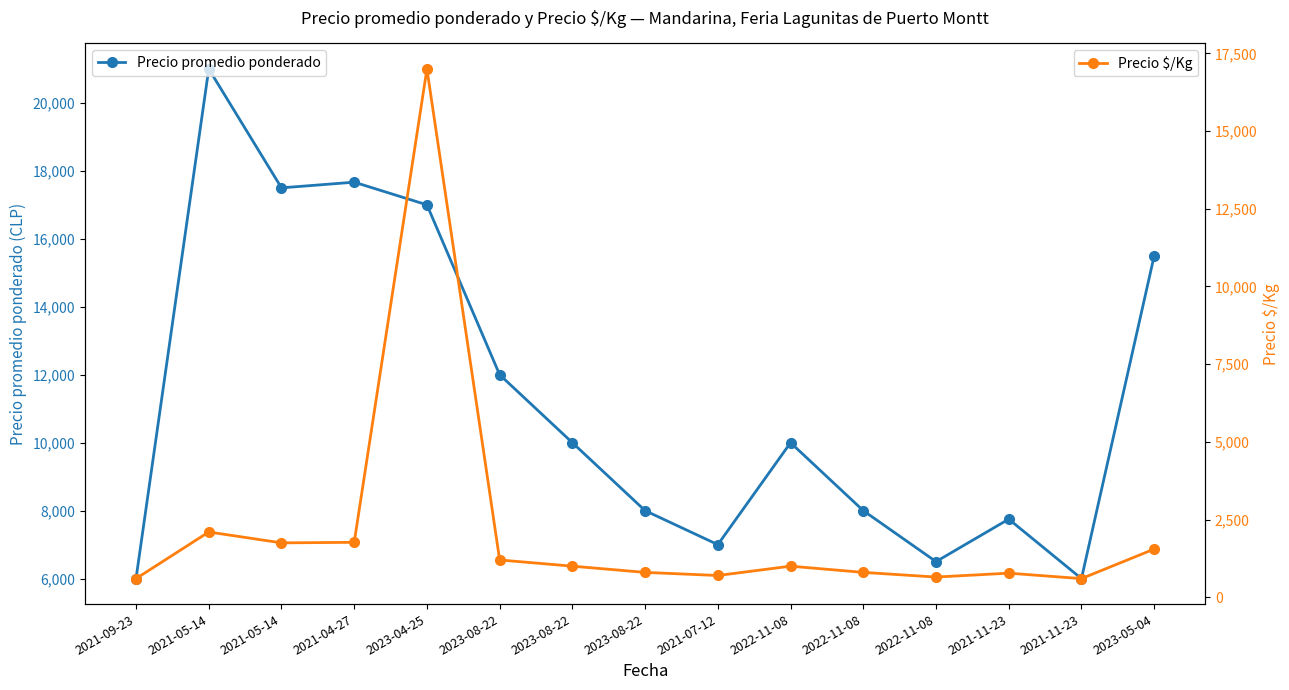

What is the sum of the Precio $/Kg values at 2023-08-22 and 2021-05-14?

3100